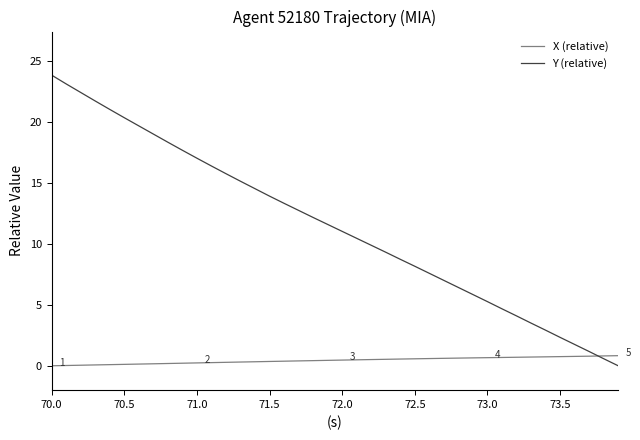

Rank the series by their average value, from highest to lowest.

Y (relative), X (relative)